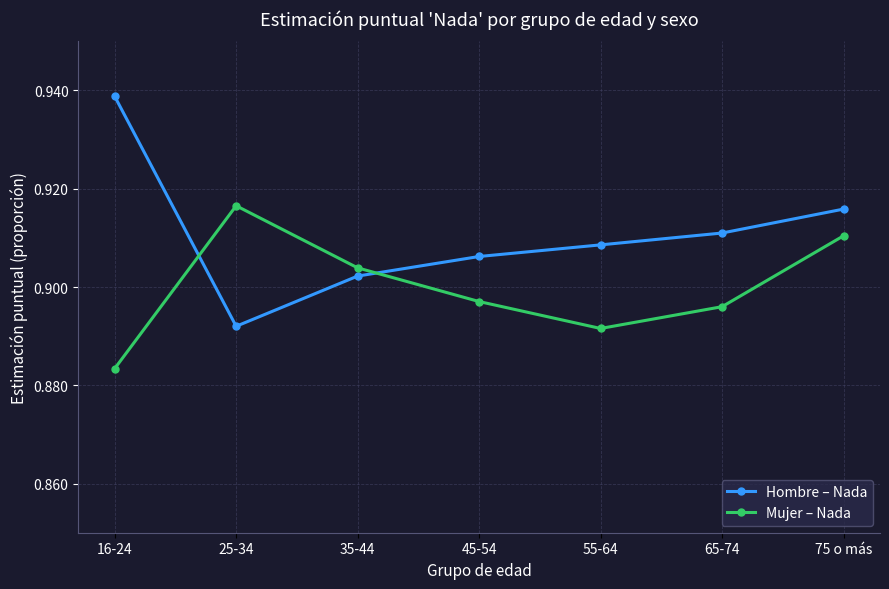

How many distinct data groups are displayed?

2